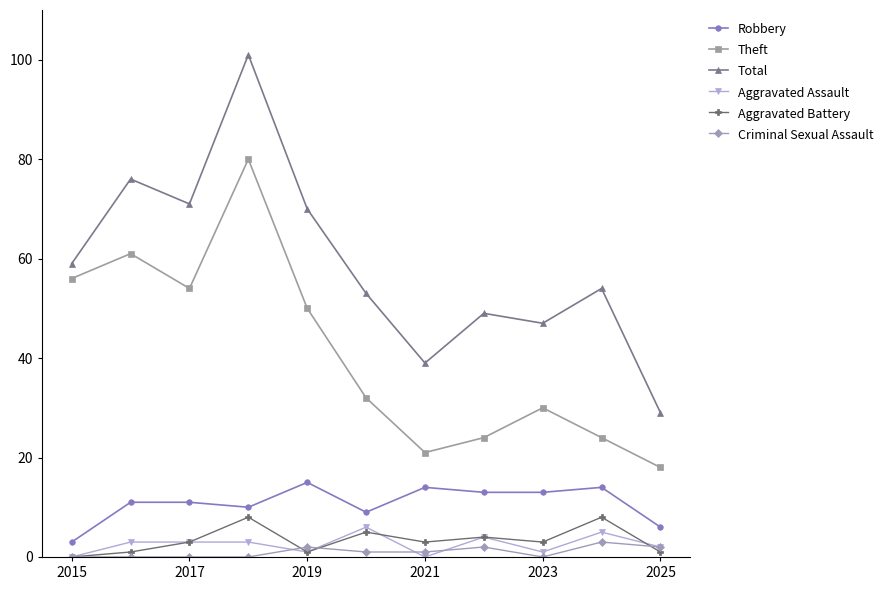

What is the value of the Total point at the 2nd from the left?

76